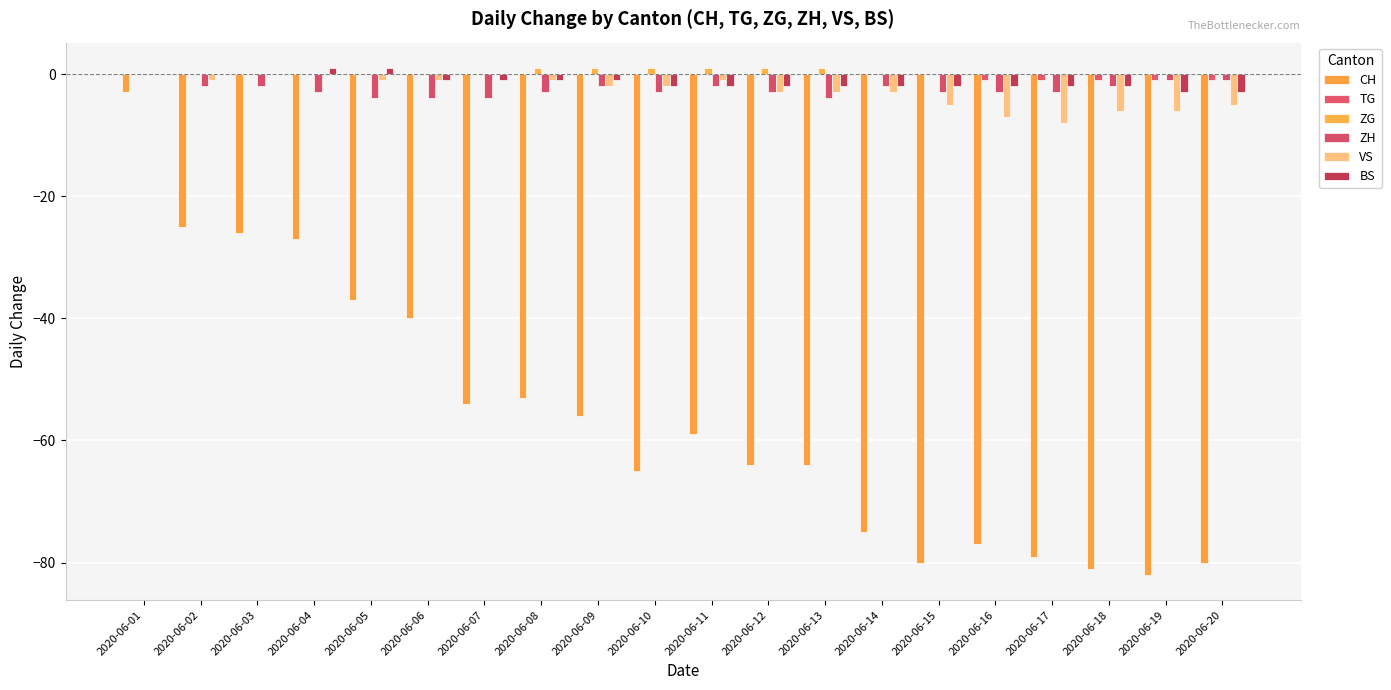

How many series are shown in this chart?

6